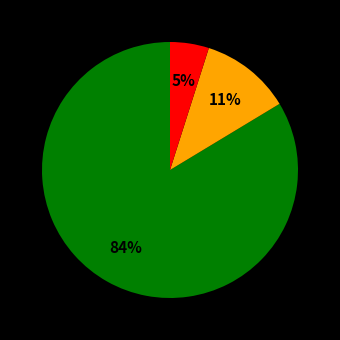

To the nearest percent, what is the average slice percentage?

33%